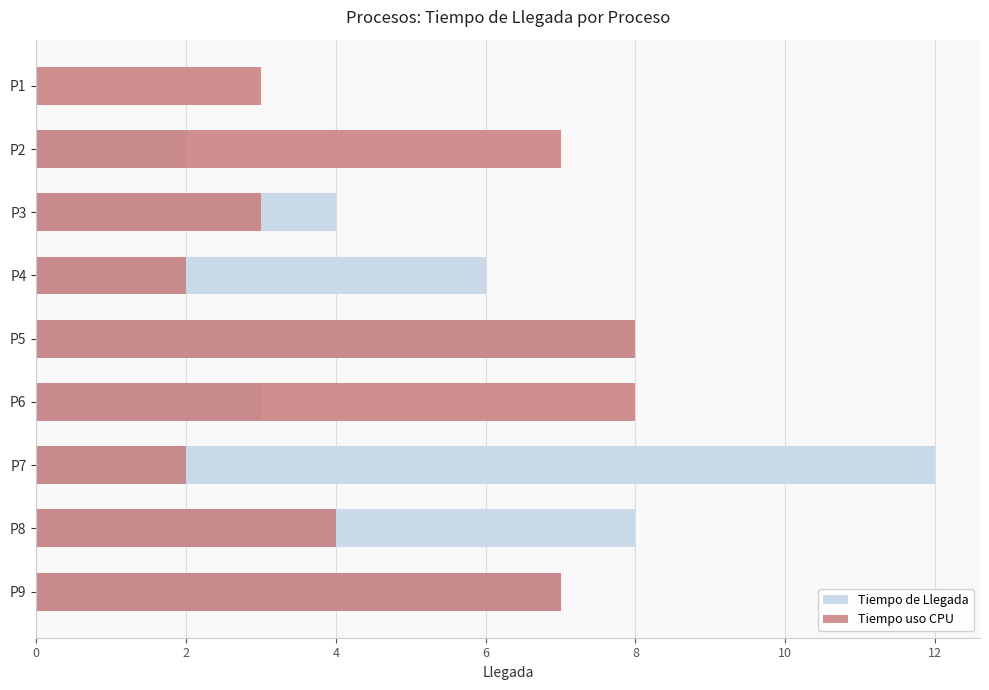

What is the sum of all Tiempo de Llegada values?

50